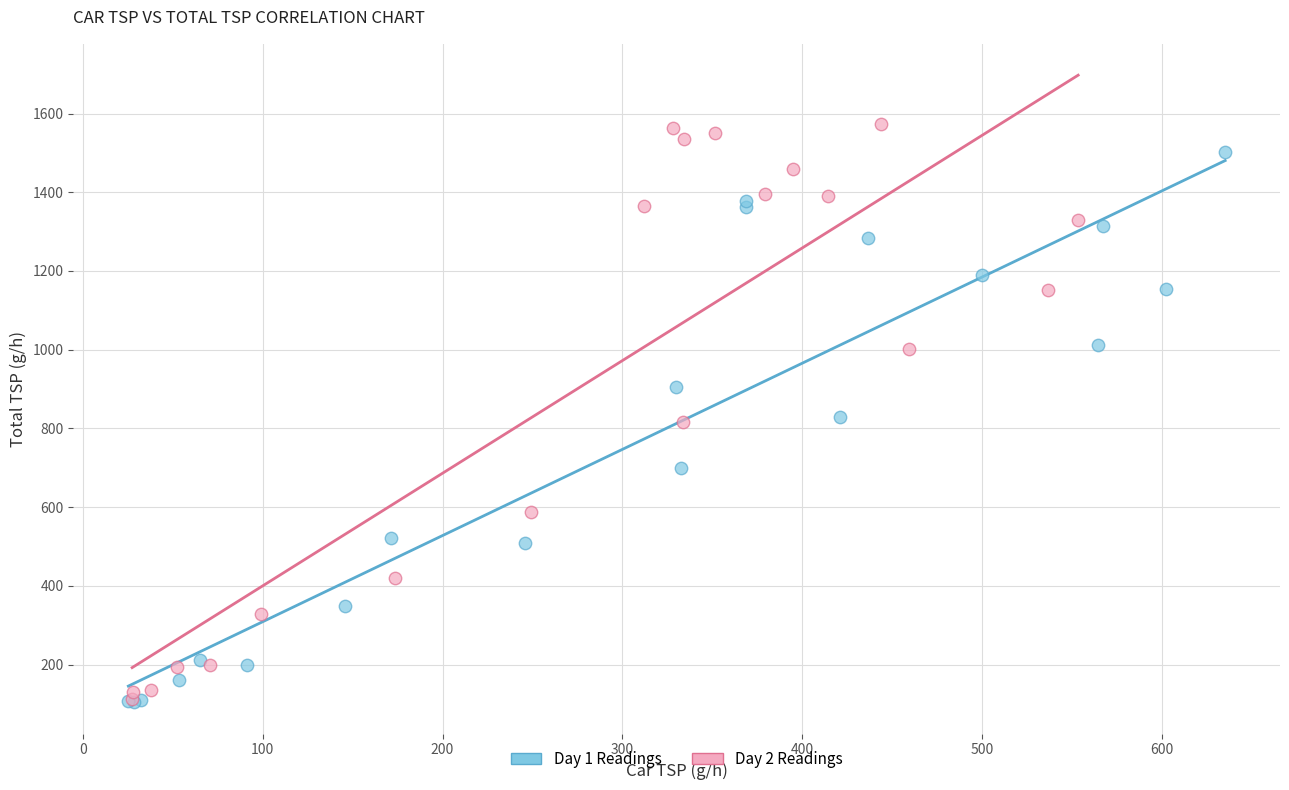

Which series contains the highest Y value?

Day 2 Readings